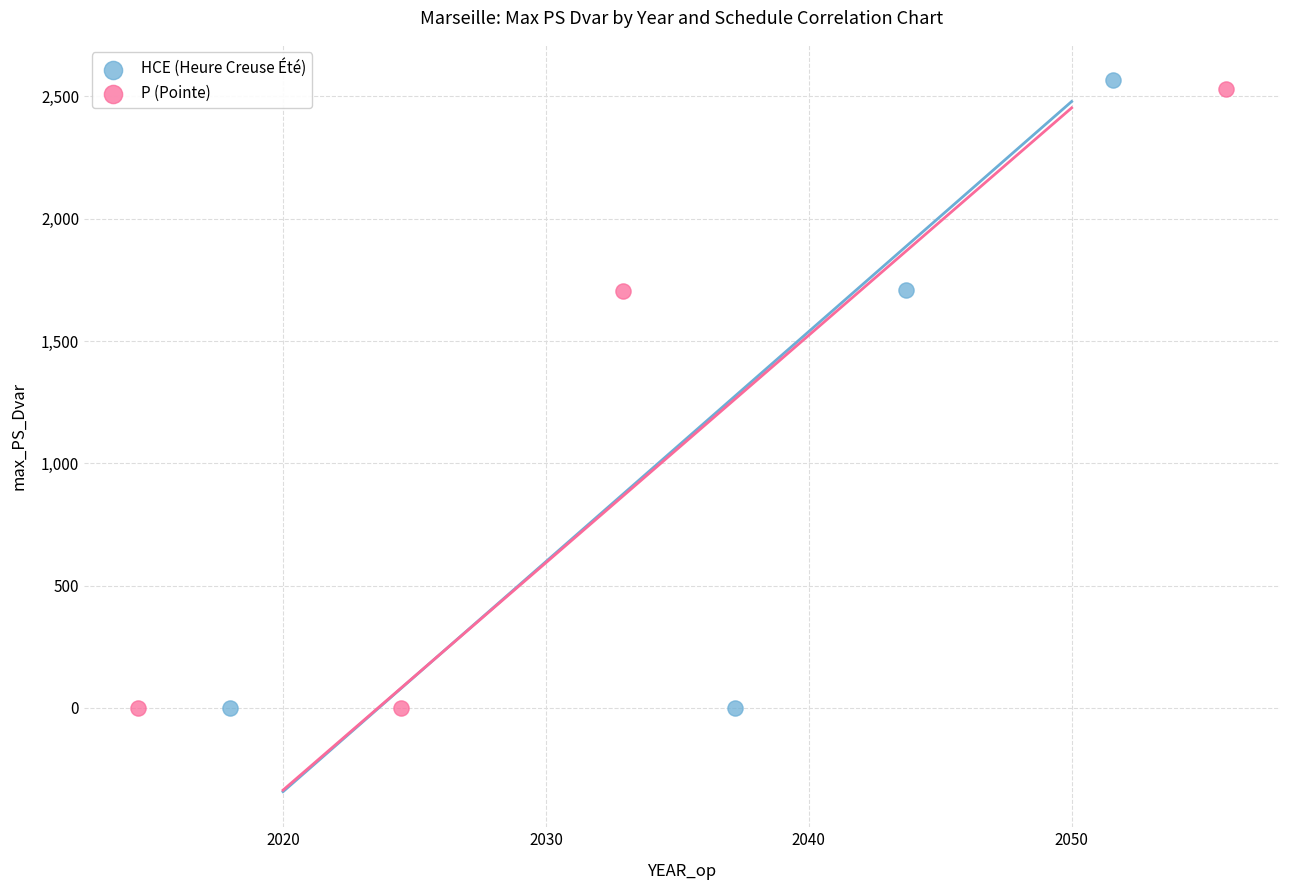

Which series reaches the maximum Y coordinate?

HCE (Heure Creuse Été)